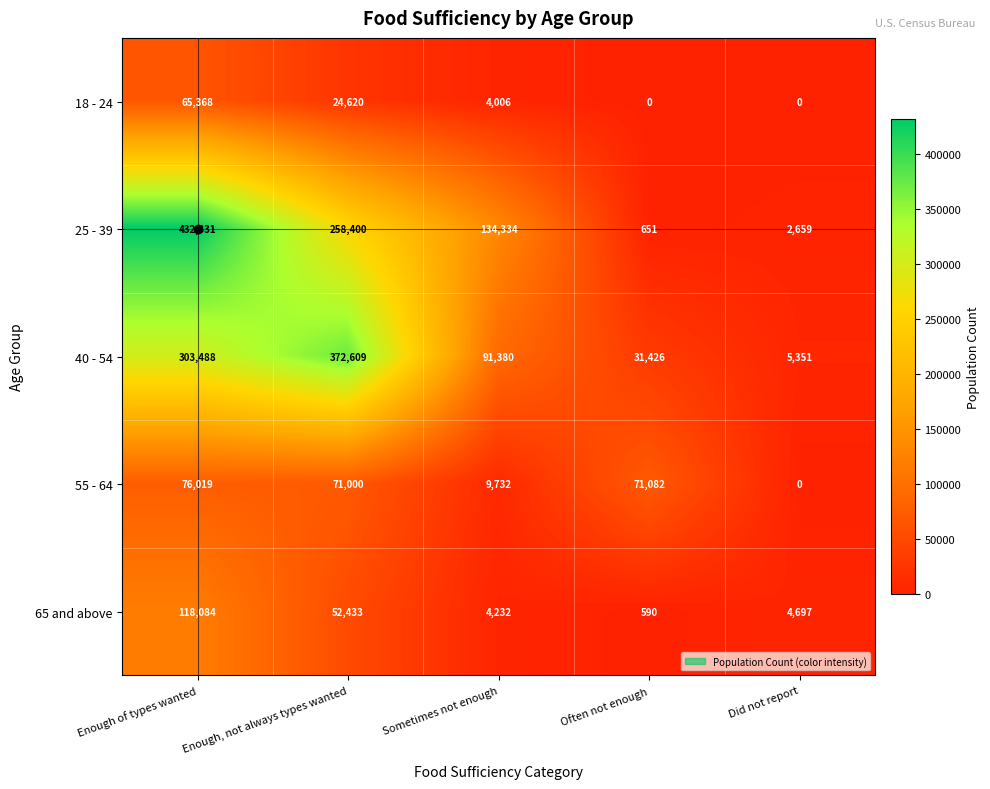

Which series has the largest range (max minus min)?

25 - 39